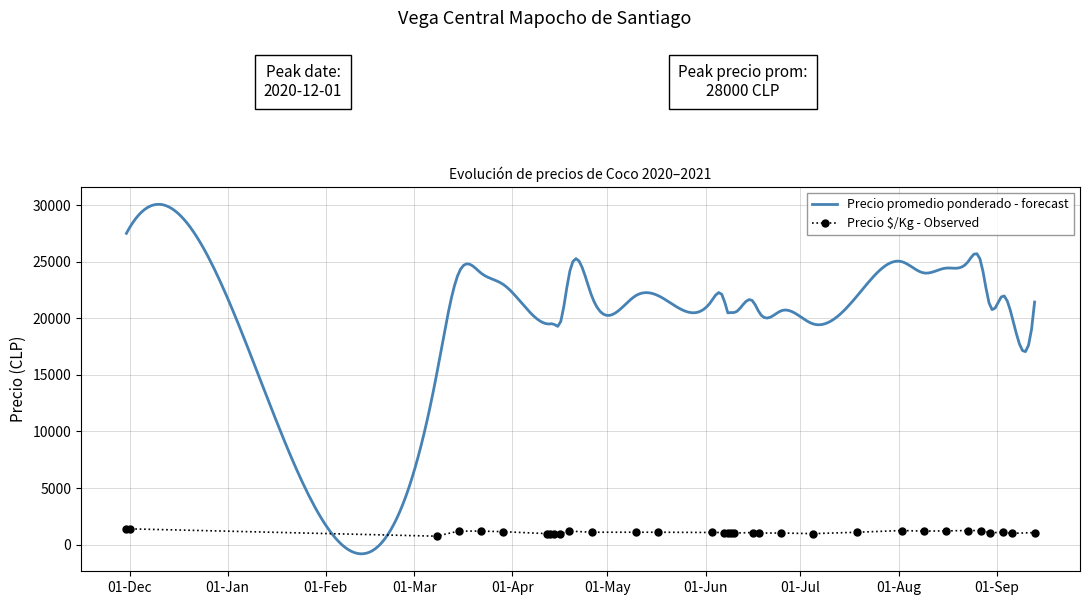

What is the difference between the maximum and second lowest values?

425